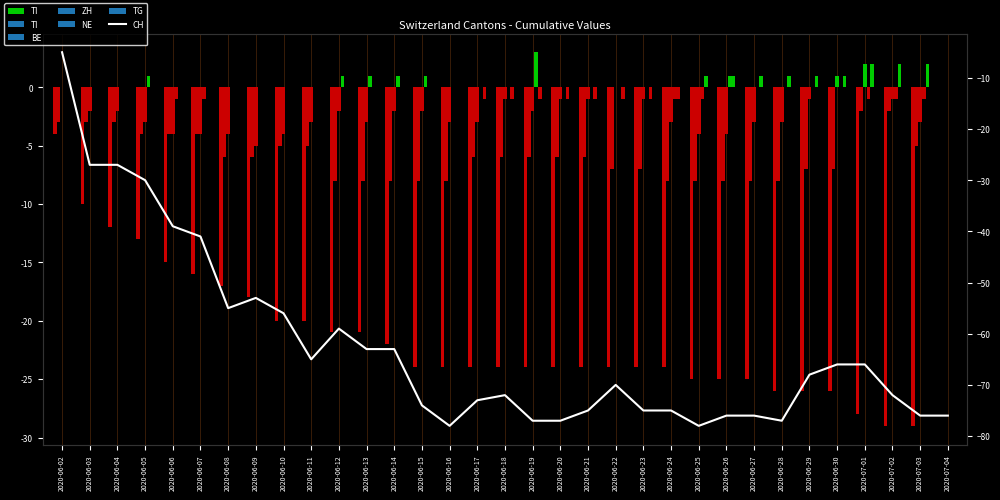

What is the label of the 24th bar from the left?

2020-06-25